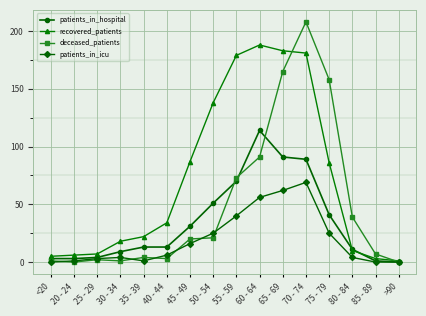

Which category has the highest value across all series?

70 - 74